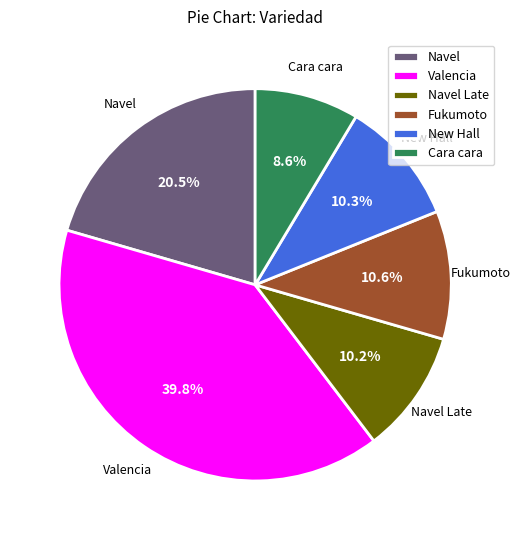

Approximately how many times larger is the value at New Hall compared to Cara cara?

1.2